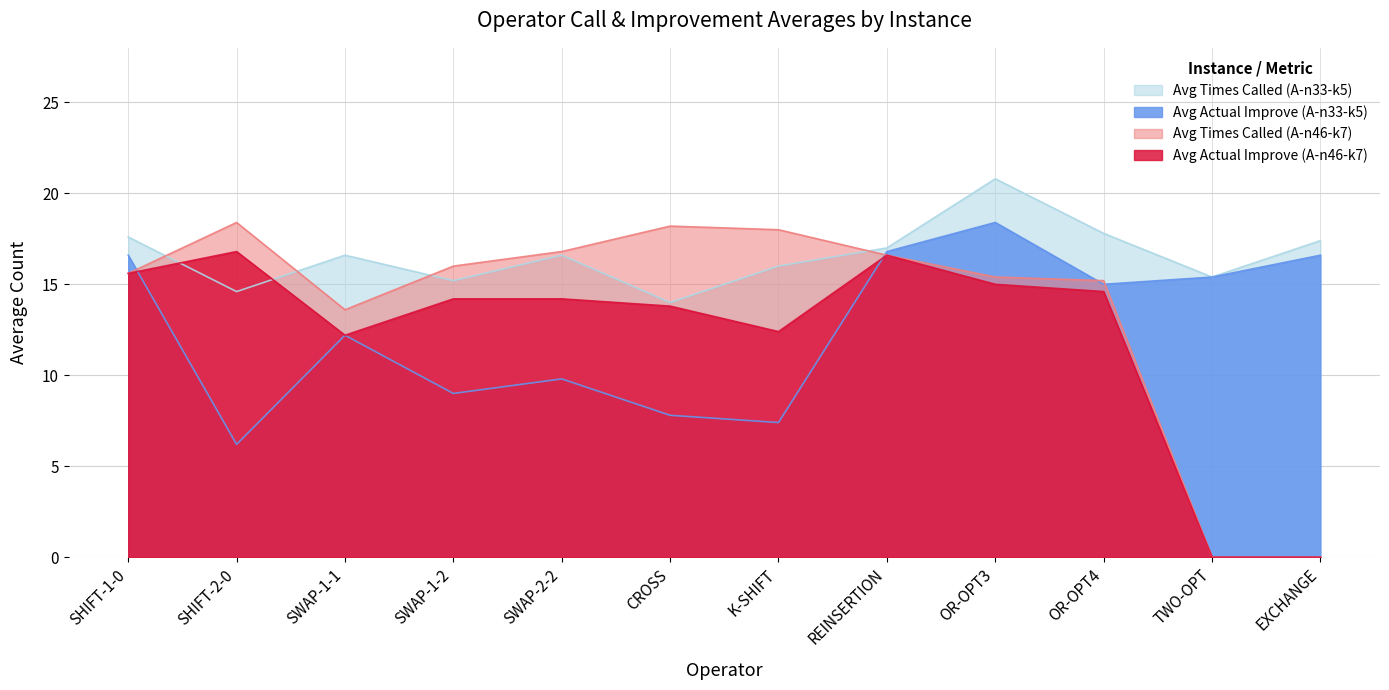

What position from the left is TWO-OPT?

11